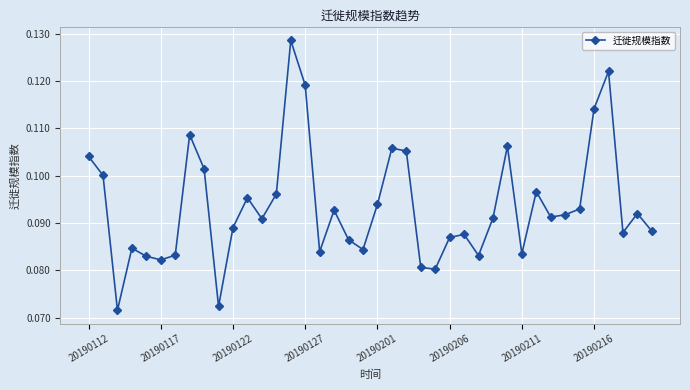

How many values are between 0 and 1?

40